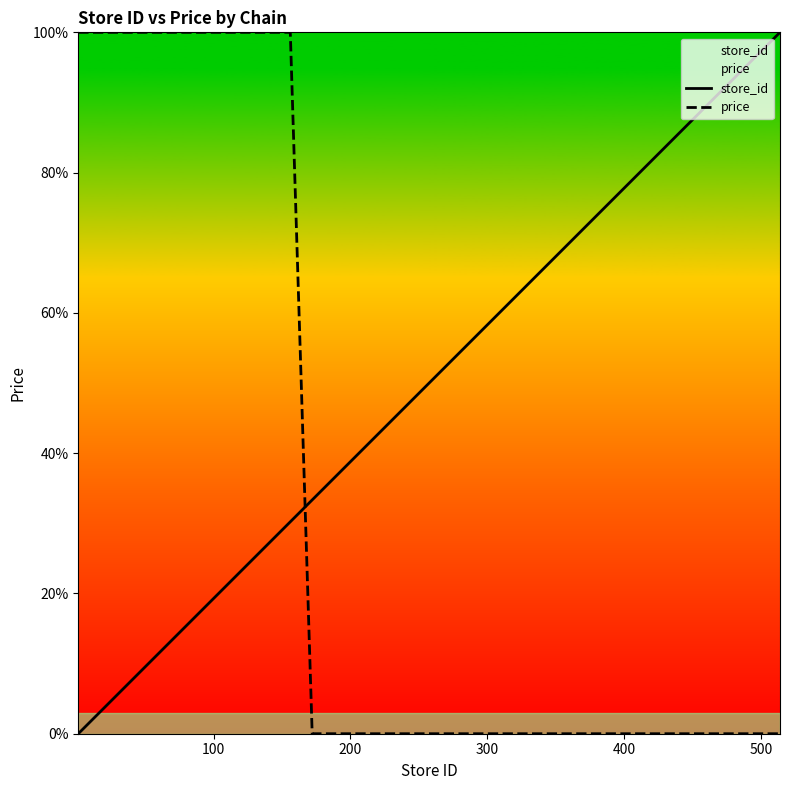

Reading left to right, what are all the values shown in this chart?

store_id: 0.0	0.2	0.4	0.6	0.8	1.0	1.2	1.4	1.8	2.5	9.7	11.3	12.9	30.2	33.3	100.0
price: 100.0	100.0	100.0	100.0	100.0	100.0	100.0	100.0	100.0	100.0	100.0	100.0	100.0	100.0	0.0	0.0